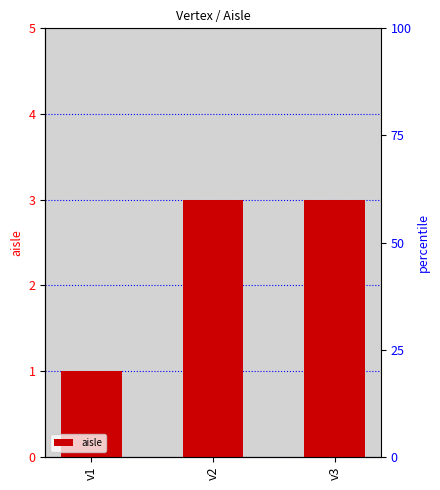

What is the change in value from v1 to v2?

+2